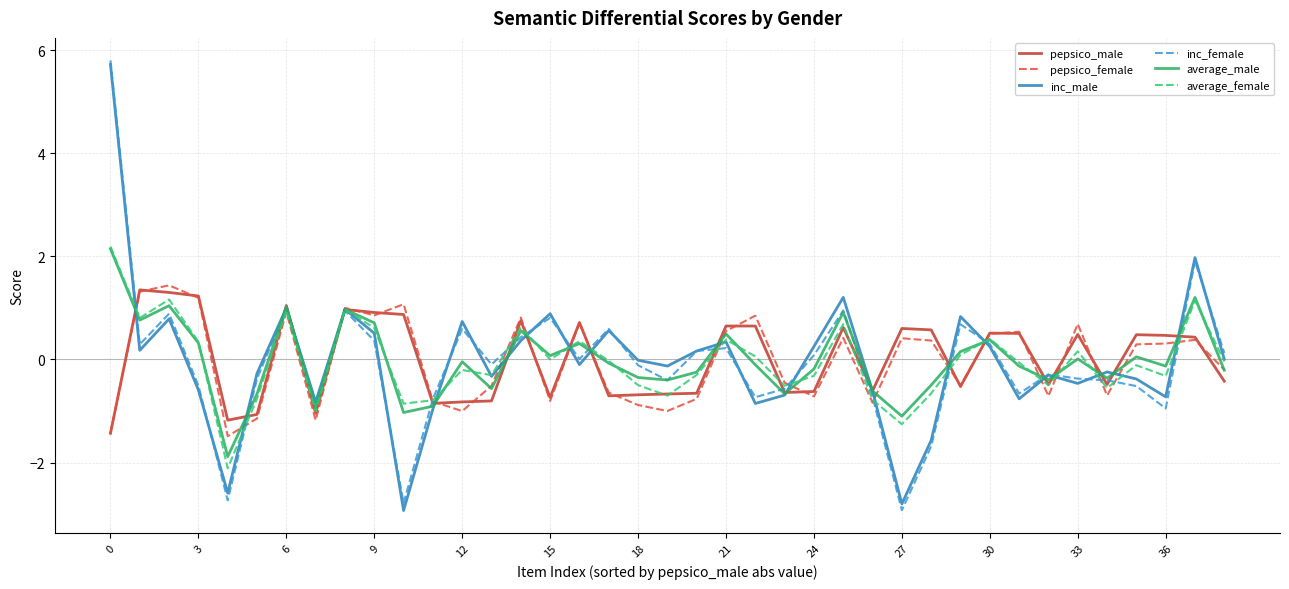

What is the smallest value displayed?

-2.9